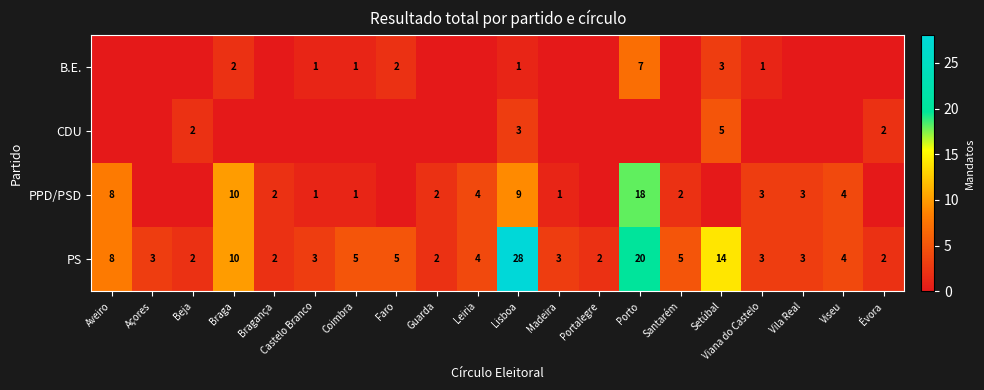

Which has a higher value, Setúbal or Évora?

Setúbal